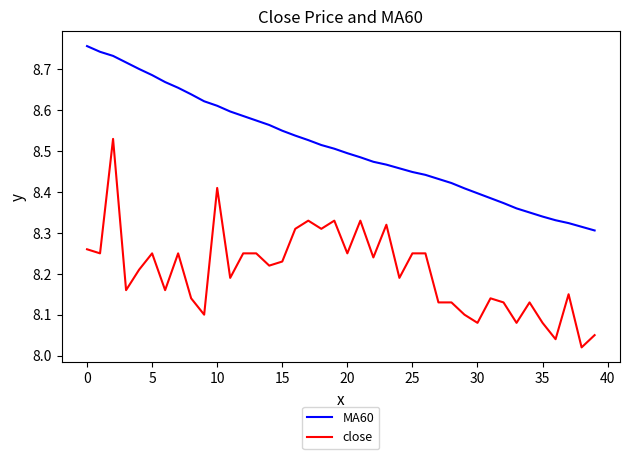

Count the number of categories in the chart.

40